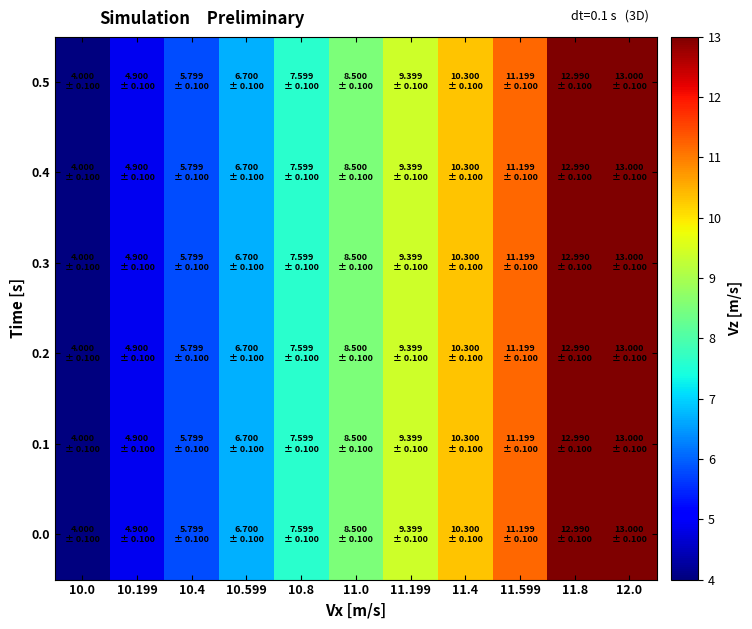

What is the total value across all series at 11.8?

77.9